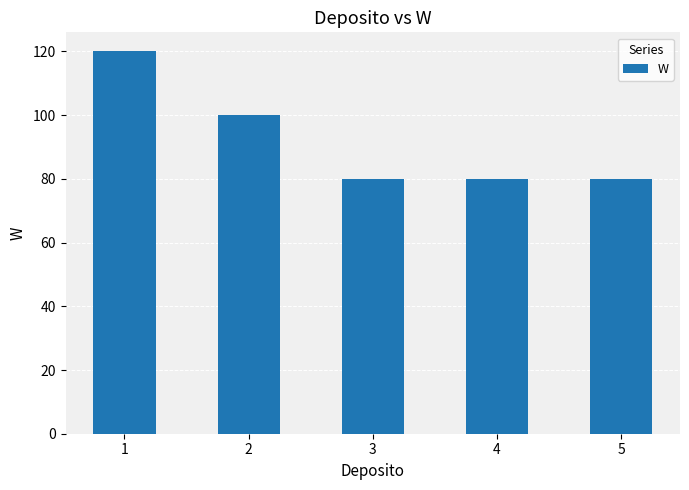

Is it true that the value at 4 is 29?

False